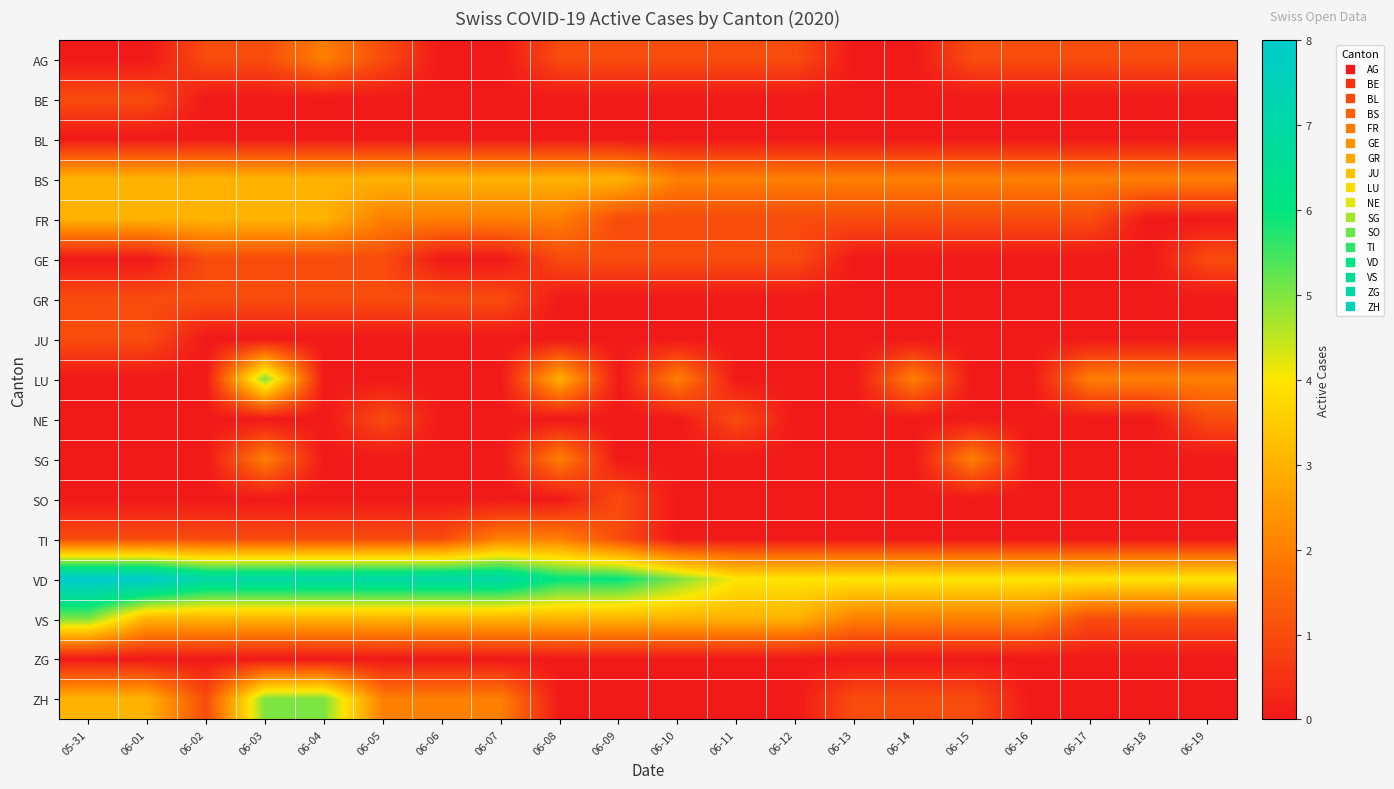

Reading left to right, list all the values displayed in this chart.

AG: 05-31=0	06-01=0	06-02=1	06-03=1	06-04=2	06-05=1	06-06=0	06-07=0	06-08=1	06-09=1	06-10=1	06-11=1	06-12=1	06-13=0	06-14=0	06-15=1	06-16=1	06-17=1	06-18=1	06-19=1
BE: 05-31=1	06-01=1	06-02=0	06-03=0	06-04=0	06-05=0	06-06=0	06-07=0	06-08=0	06-09=0	06-10=0	06-11=0	06-12=0	06-13=0	06-14=0	06-15=0	06-16=0	06-17=0	06-18=0	06-19=0
BL: 05-31=0	06-01=0	06-02=0	06-03=0	06-04=0	06-05=0	06-06=0	06-07=0	06-08=0	06-09=0	06-10=0	06-11=0	06-12=0	06-13=0	06-14=0	06-15=0	06-16=0	06-17=0	06-18=0	06-19=0
BS: 05-31=3	06-01=3	06-02=3	06-03=3	06-04=3	06-05=3	06-06=3	06-07=3	06-08=3	06-09=3	06-10=2	06-11=2	06-12=2	06-13=2	06-14=2	06-15=2	06-16=2	06-17=2	06-18=2	06-19=2
FR: 05-31=3	06-01=3	06-02=3	06-03=3	06-04=3	06-05=2	06-06=2	06-07=2	06-08=2	06-09=1	06-10=1	06-11=1	06-12=1	06-13=1	06-14=1	06-15=1	06-16=1	06-17=1	06-18=0	06-19=0
GE: 05-31=0	06-01=0	06-02=1	06-03=1	06-04=1	06-05=1	06-06=0	06-07=0	06-08=1	06-09=1	06-10=1	06-11=1	06-12=1	06-13=0	06-14=0	06-15=0	06-16=0	06-17=0	06-18=0	06-19=1
GR: 05-31=1	06-01=1	06-02=1	06-03=1	06-04=1	06-05=1	06-06=1	06-07=1	06-08=0	06-09=0	06-10=0	06-11=0	06-12=0	06-13=0	06-14=0	06-15=0	06-16=0	06-17=0	06-18=0	06-19=0
JU: 05-31=1	06-01=1	06-02=0	06-03=0	06-04=0	06-05=0	06-06=0	06-07=0	06-08=0	06-09=0	06-10=0	06-11=0	06-12=0	06-13=0	06-14=0	06-15=0	06-16=0	06-17=0	06-18=0	06-19=0
LU: 05-31=0	06-01=0	06-02=0	06-03=5	06-04=0	06-05=0	06-06=0	06-07=0	06-08=3	06-09=0	06-10=2	06-11=0	06-12=0	06-13=0	06-14=2	06-15=0	06-16=0	06-17=2	06-18=2	06-19=2
NE: 05-31=0	06-01=0	06-02=0	06-03=0	06-04=0	06-05=1	06-06=0	06-07=0	06-08=0	06-09=0	06-10=0	06-11=1	06-12=0	06-13=0	06-14=0	06-15=0	06-16=0	06-17=0	06-18=0	06-19=1
SG: 05-31=0	06-01=0	06-02=0	06-03=2	06-04=0	06-05=0	06-06=0	06-07=0	06-08=2	06-09=0	06-10=0	06-11=0	06-12=0	06-13=0	06-14=0	06-15=2	06-16=0	06-17=0	06-18=0	06-19=0
SO: 05-31=0	06-01=0	06-02=0	06-03=0	06-04=0	06-05=0	06-06=0	06-07=0	06-08=0	06-09=1	06-10=0	06-11=0	06-12=0	06-13=0	06-14=0	06-15=0	06-16=0	06-17=0	06-18=0	06-19=0
TI: 05-31=1	06-01=1	06-02=1	06-03=1	06-04=1	06-05=1	06-06=1	06-07=2	06-08=2	06-09=1	06-10=0	06-11=0	06-12=0	06-13=0	06-14=0	06-15=0	06-16=0	06-17=0	06-18=0	06-19=0
VD: 05-31=8	06-01=8	06-02=7	06-03=7	06-04=7	06-05=7	06-06=7	06-07=7	06-08=6	06-09=6	06-10=5	06-11=4	06-12=4	06-13=4	06-14=4	06-15=4	06-16=4	06-17=4	06-18=4	06-19=4
VS: 05-31=5	06-01=3	06-02=3	06-03=3	06-04=3	06-05=3	06-06=3	06-07=3	06-08=3	06-09=3	06-10=3	06-11=3	06-12=3	06-13=2	06-14=2	06-15=2	06-16=2	06-17=1	06-18=1	06-19=1
ZG: 05-31=0	06-01=0	06-02=0	06-03=0	06-04=0	06-05=0	06-06=0	06-07=0	06-08=0	06-09=0	06-10=0	06-11=0	06-12=0	06-13=0	06-14=0	06-15=0	06-16=0	06-17=0	06-18=0	06-19=0
ZH: 05-31=3	06-01=3	06-02=1	06-03=5	06-04=5	06-05=2	06-06=2	06-07=2	06-08=0	06-09=0	06-10=0	06-11=0	06-12=0	06-13=1	06-14=1	06-15=1	06-16=0	06-17=0	06-18=0	06-19=0